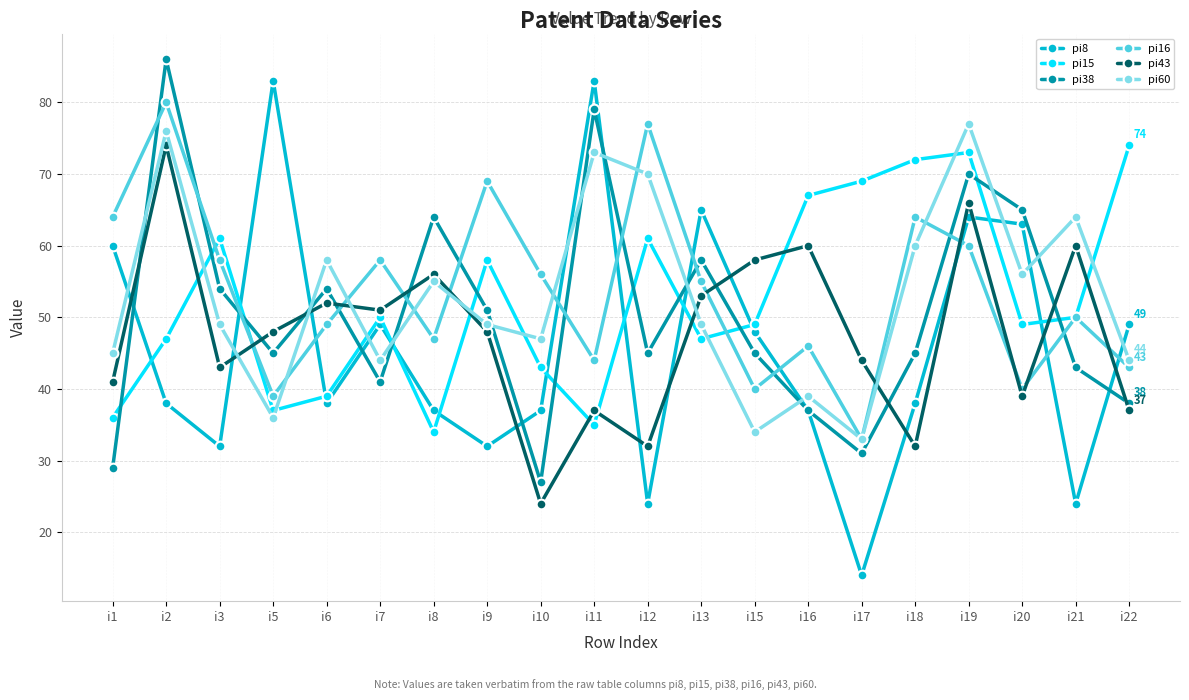

Which series has the largest range (max minus min)?

pi8